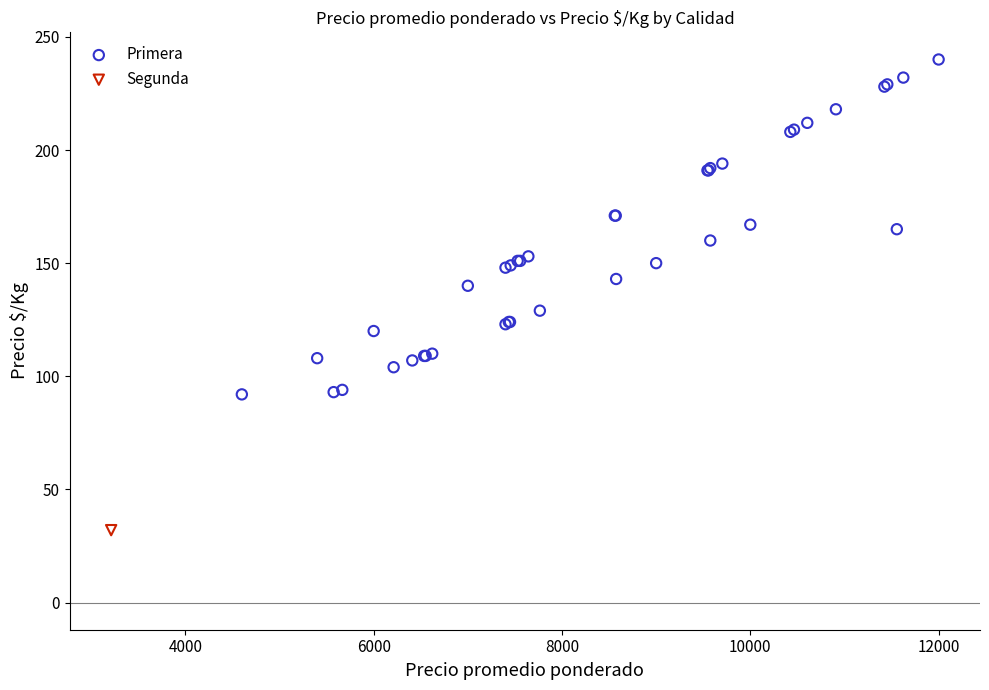

What are all the series names shown in the legend?

Primera, Segunda